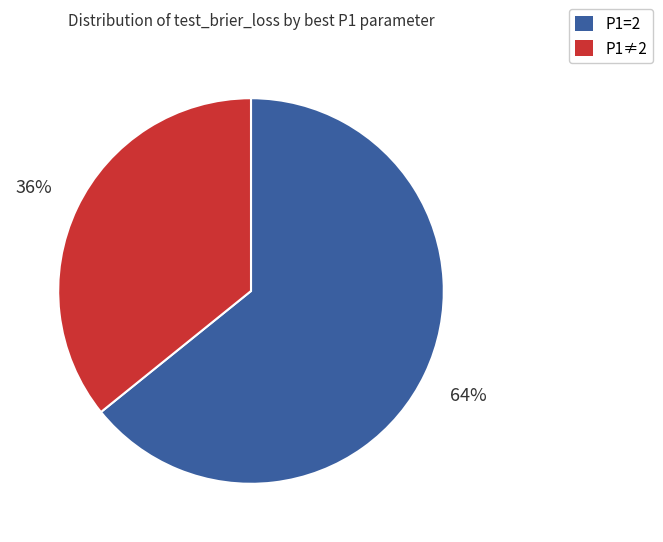

Count the number of slices in the pie.

2